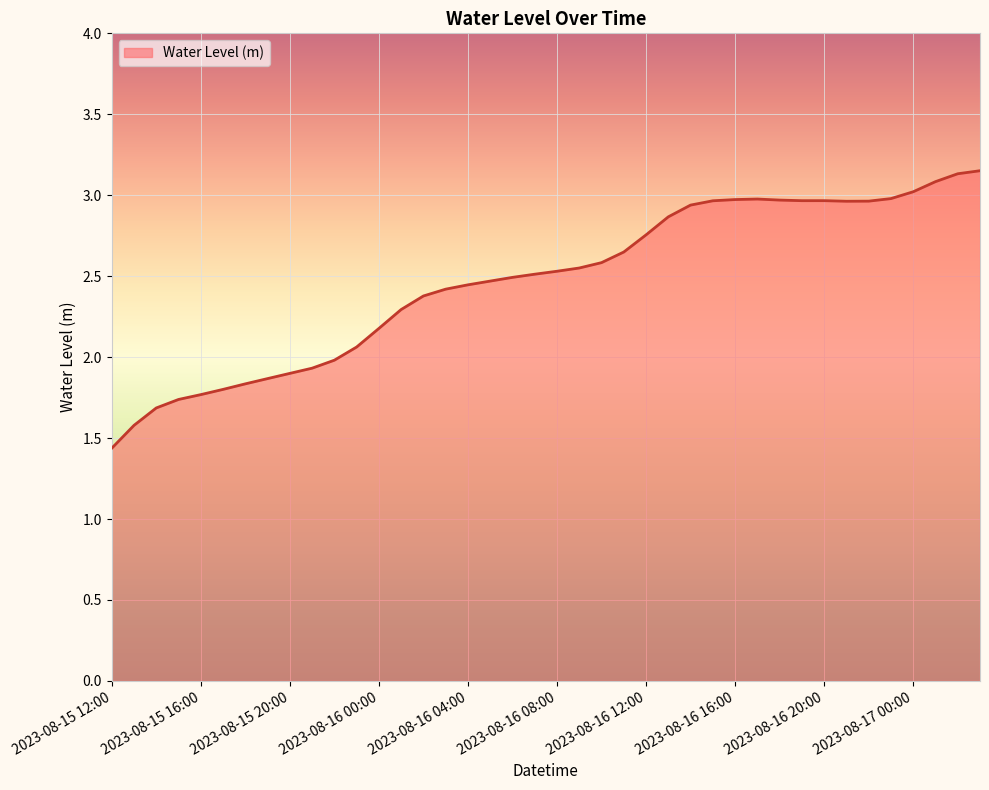

What is the difference between the maximum and minimum values?

1.7